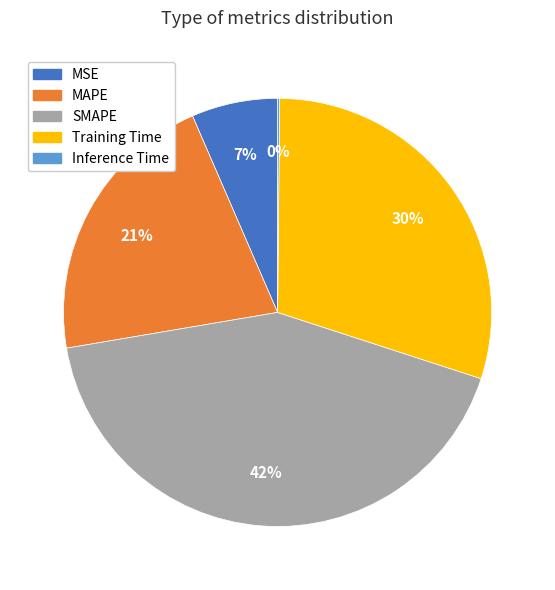

To the nearest percent, what portion does MSE represent?

7%